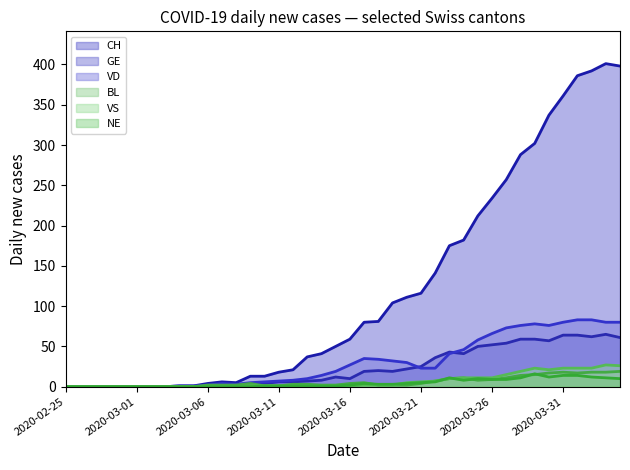

How many interior local peaks does the NE line series have?

4